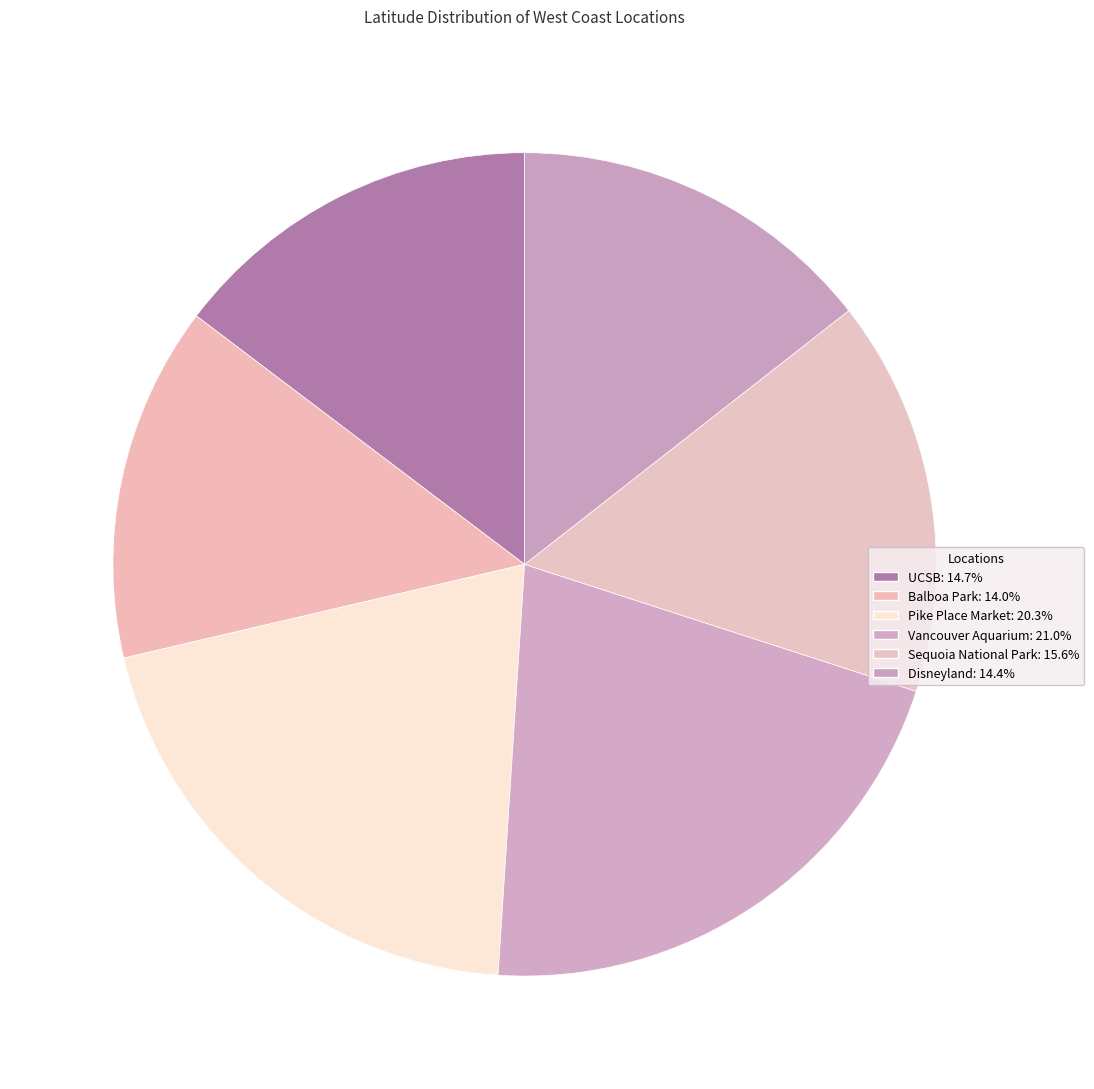

Do Sequoia National Park and Disneyland together represent more than half of the pie?

No